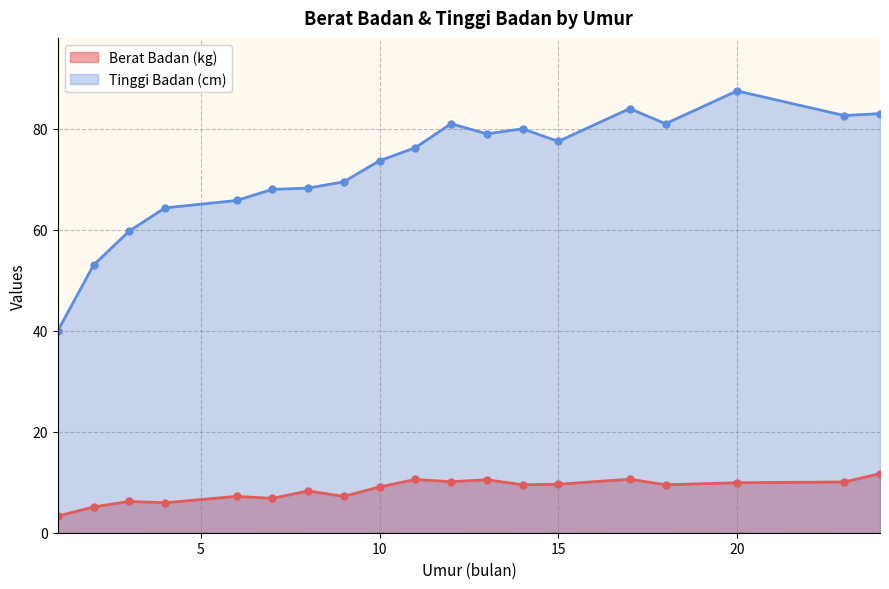

What is the average value of the Tinggi Badan (cm) series?

72.3